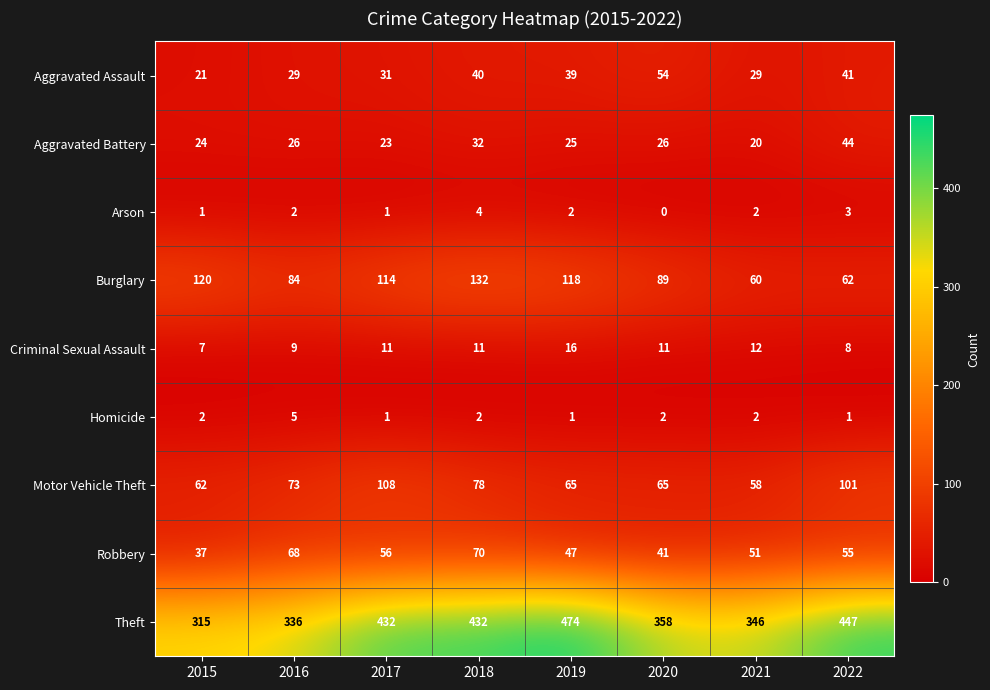

The value of Motor Vehicle Theft at 2018 is 25. True or false?

False